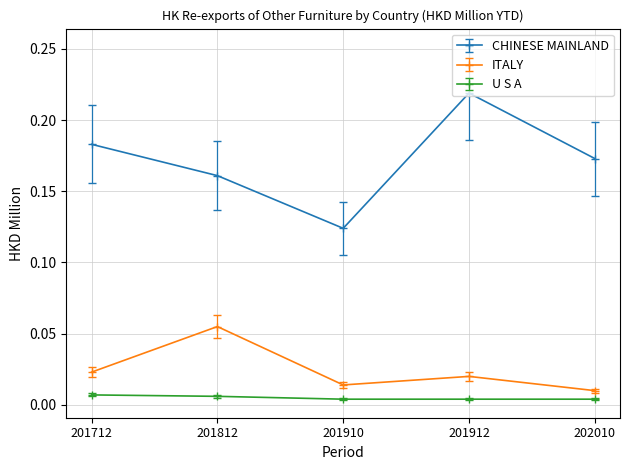

At which label does CHINESE MAINLAND reach its peak?

201912